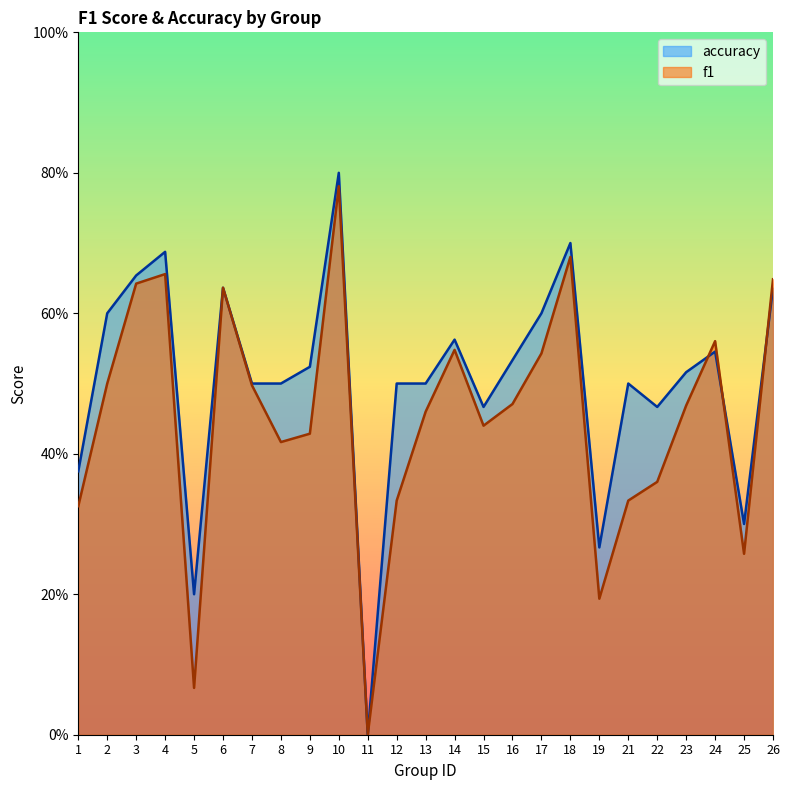

In accuracy, how many points are lower than both neighbors (excluding endpoints)?

6